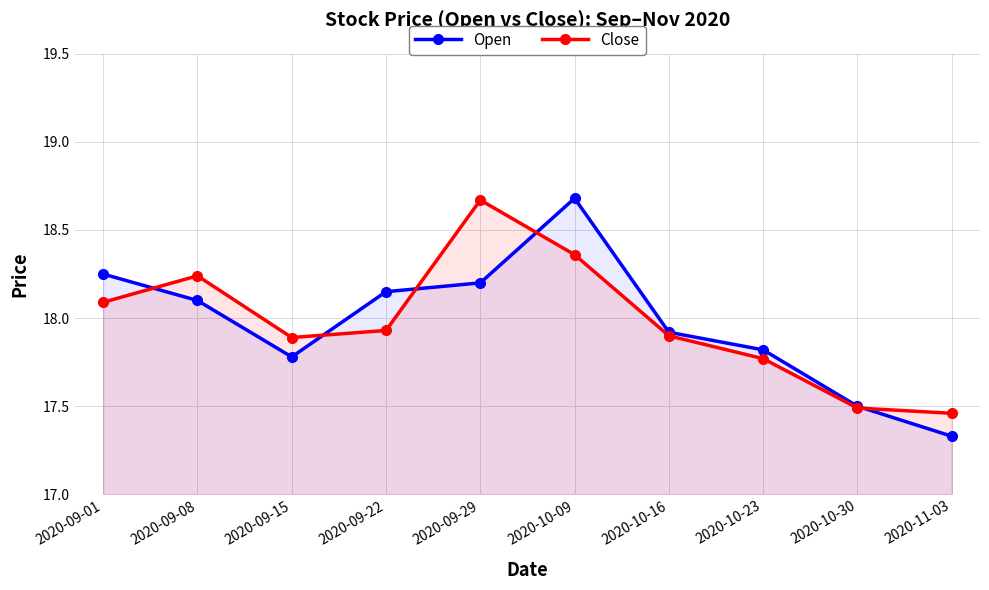

After their last crossing, which series has the higher values: Close or Open?

Close